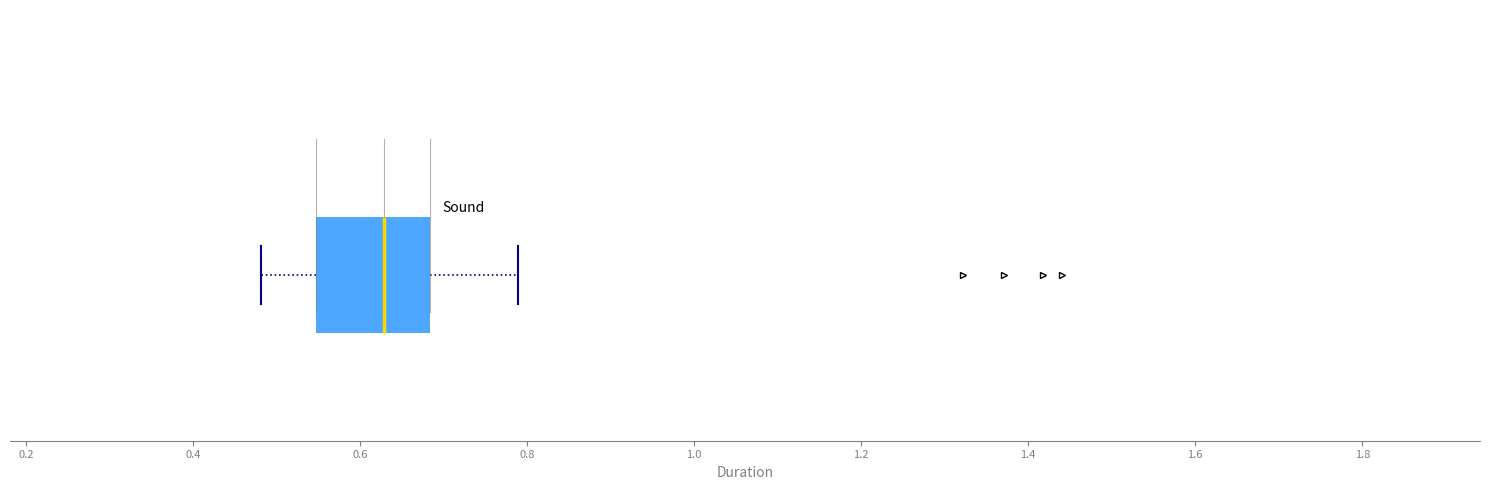

Transcribe this box plot: give where the median line is, the range the box spans, and where the two whiskers end, as read against the x-axis. The values are not printed on the chart, so give them approximately, as read against the axis.

median 0.62, box 0.54 to 0.68, whiskers 0.48 to 0.78